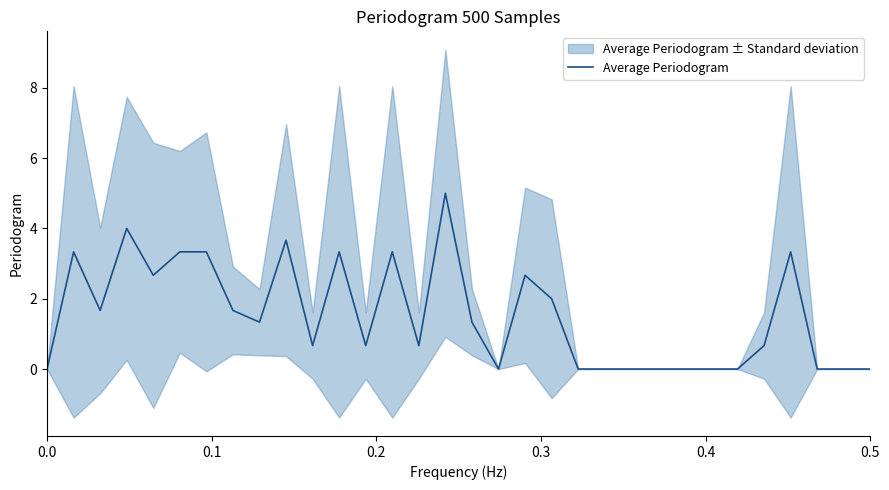

True or false: Average Periodogram has a value of 0.0 at 0.5.

True